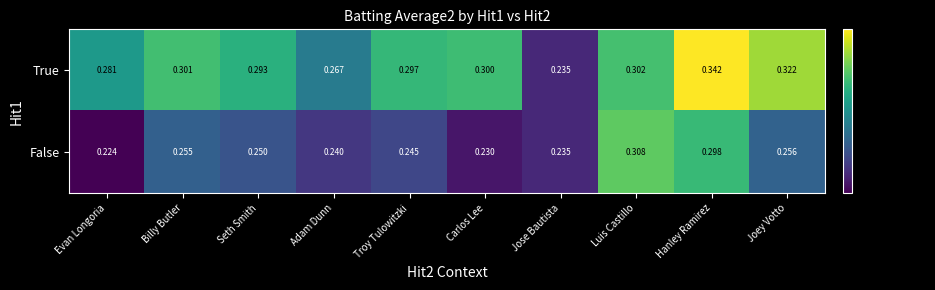

Rank the series by their average value, from lowest to highest.

False, True